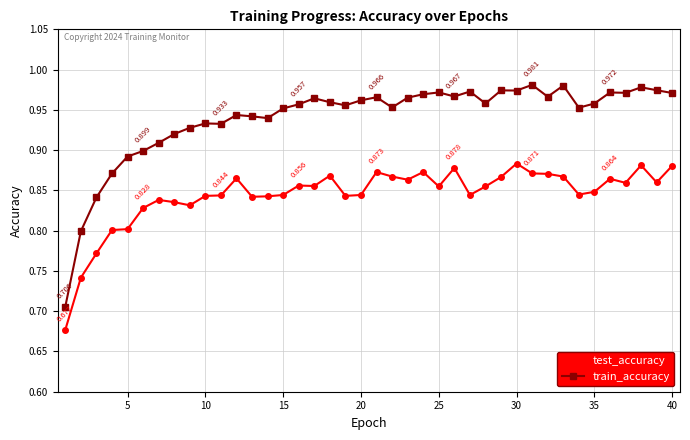

Which series has the largest total across all categories?

train_accuracy